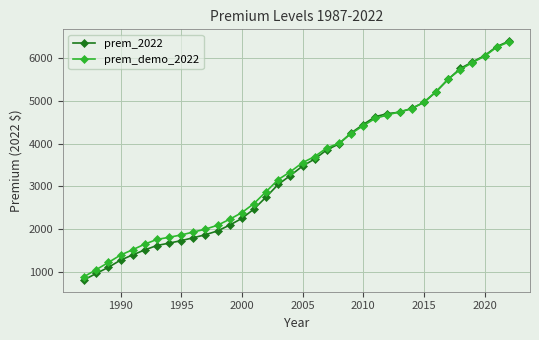

What is the value of the prem_2022 point at the 34th from the left?

6063.5